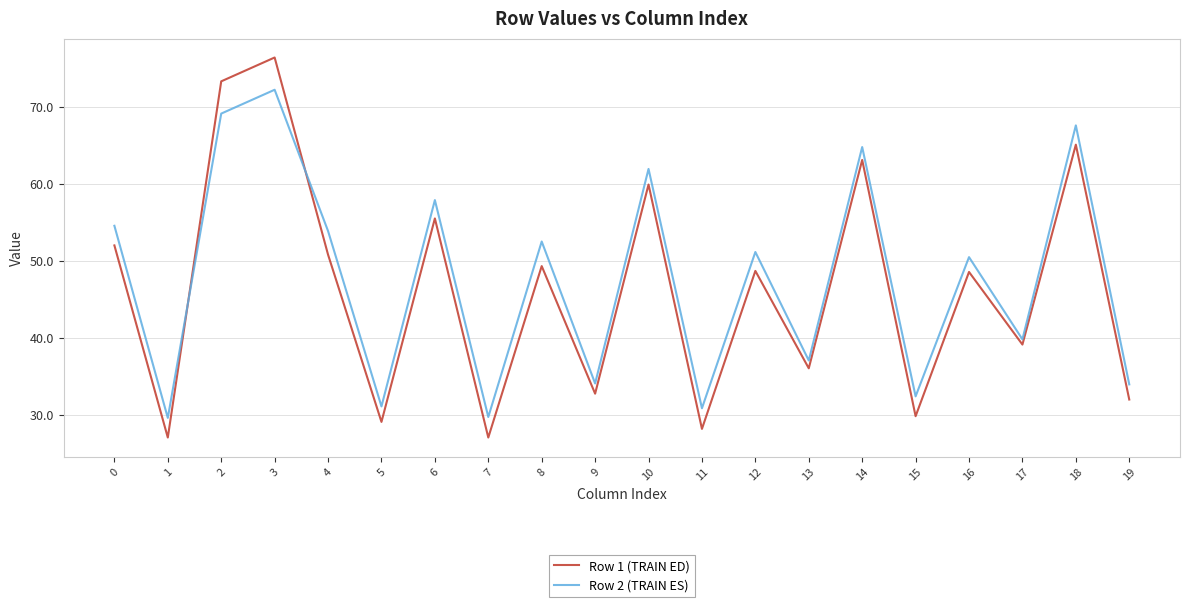

List the series in order of their overall mean, lowest first.

Row 1 (TRAIN ED), Row 2 (TRAIN ES)